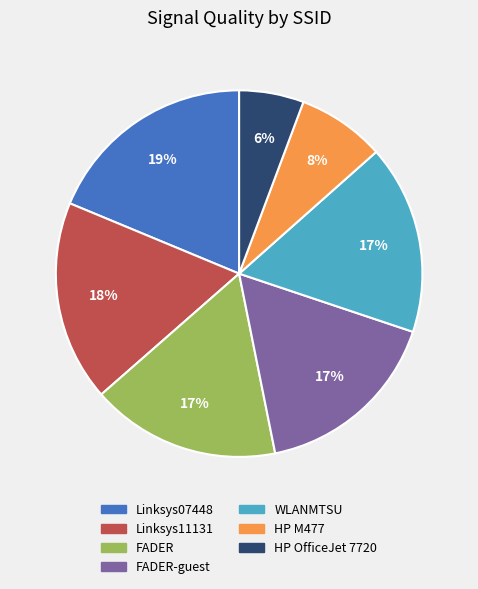

To the nearest percent, what is the average slice percentage?

14%